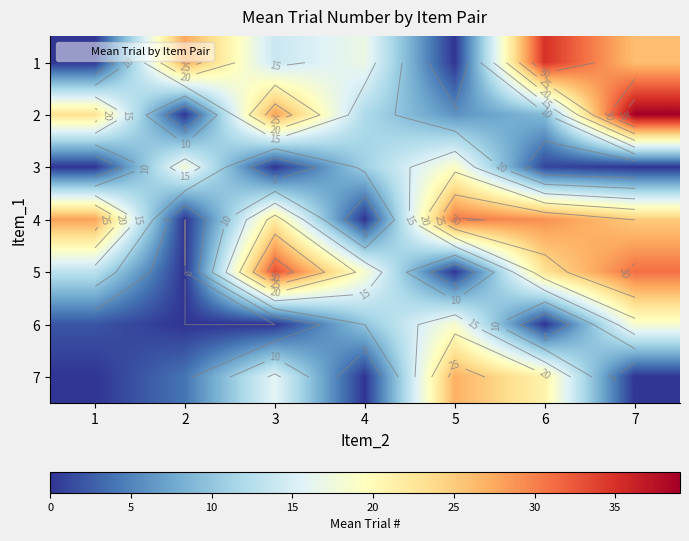

The value of 5 at 4 is 28.6. True or false?

False